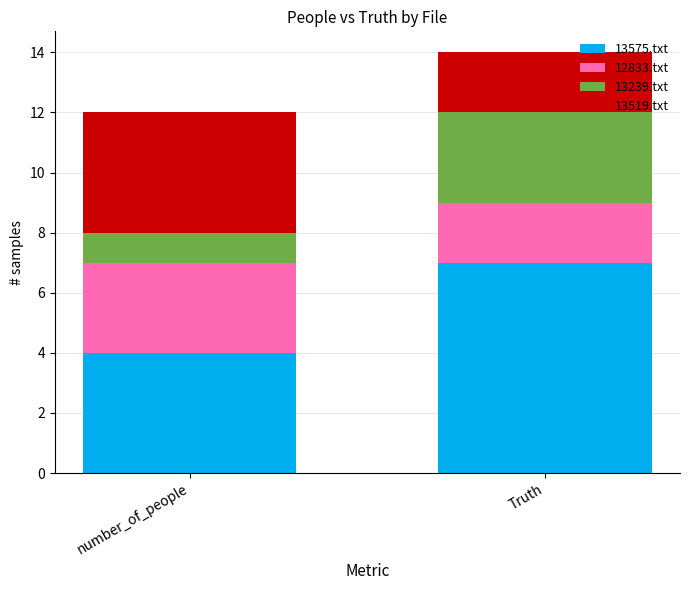

The 13575.txt series shows 7 at number_of_people. True or false?

False